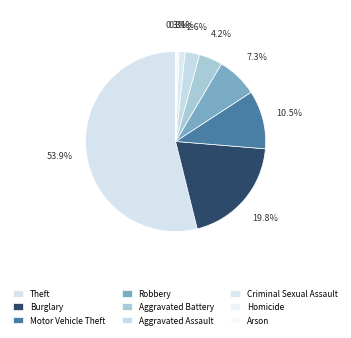

To the nearest percent, what is the difference between the largest and smallest slice percentages?

54%